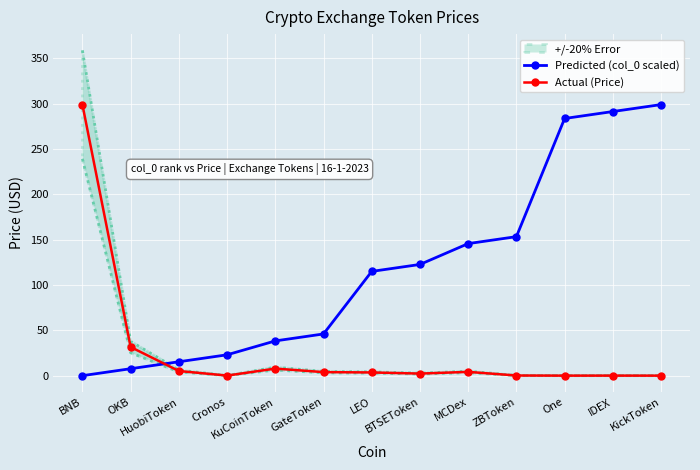

List the series in order of their peak value, lowest first.

Predicted (col_0 scaled), Actual (Price)